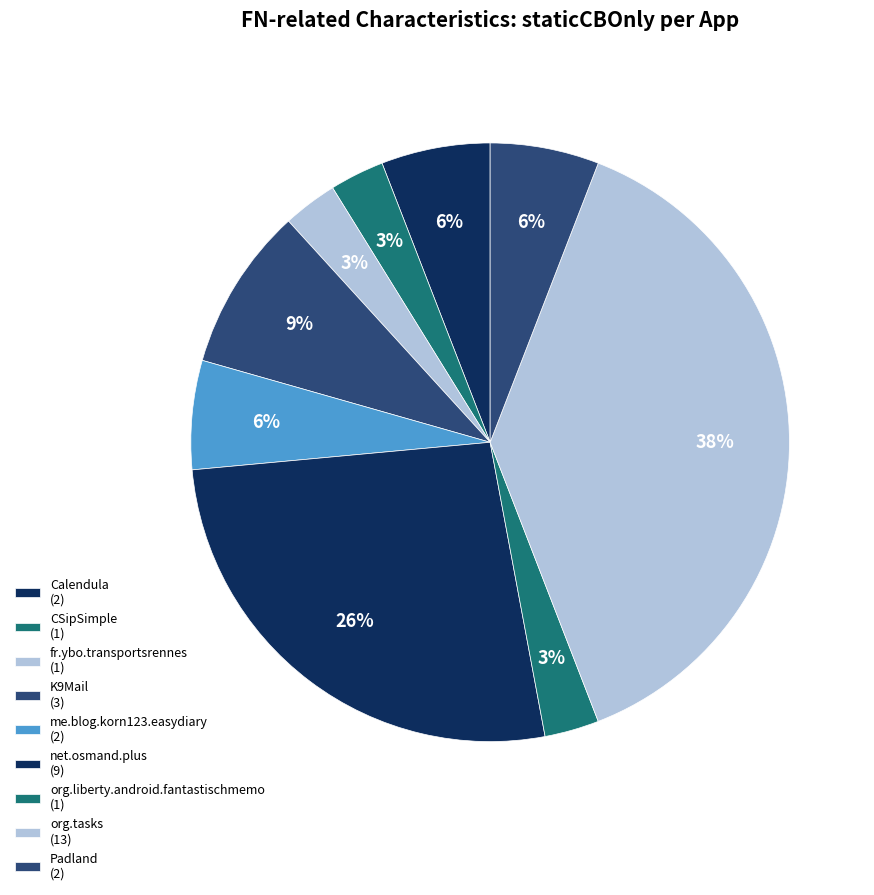

How many segments does this pie chart have?

9